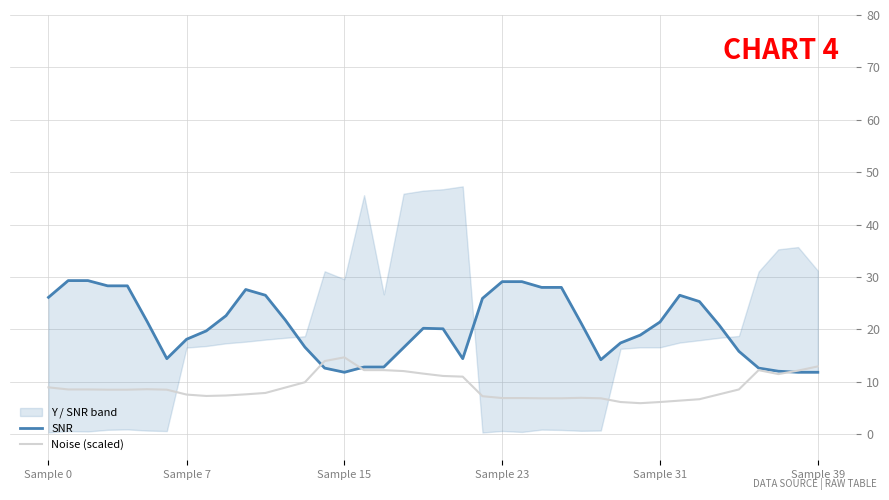

What is the sum of the Noise (scaled) values at 29 and 8?

13.4